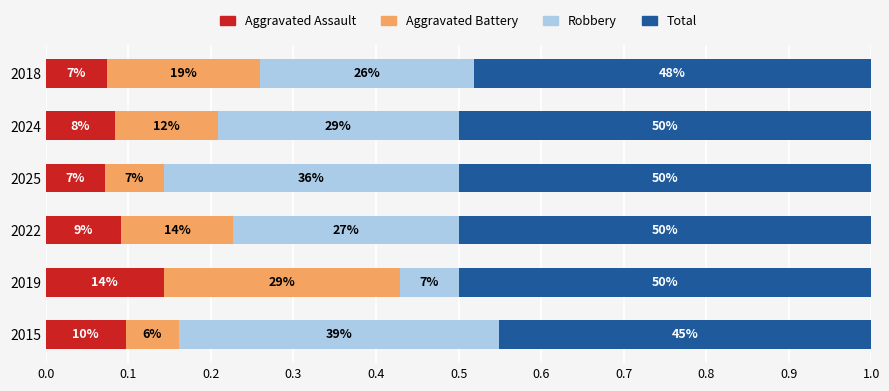

What is the value of the Aggravated Battery bar at the 5th from the left?

0.1